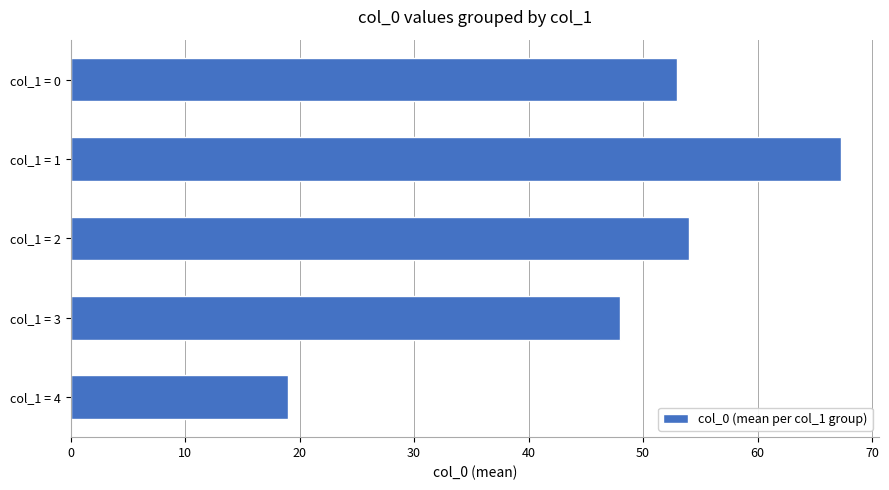

What is the difference between the values at col_1 = 3 and col_1 = 4?

29.0